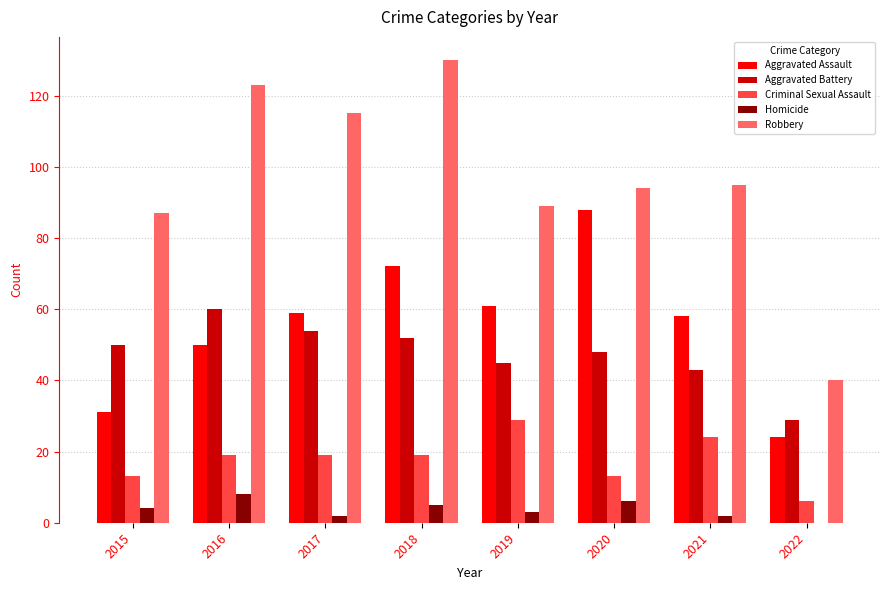

Which series has the largest total across all categories?

Robbery